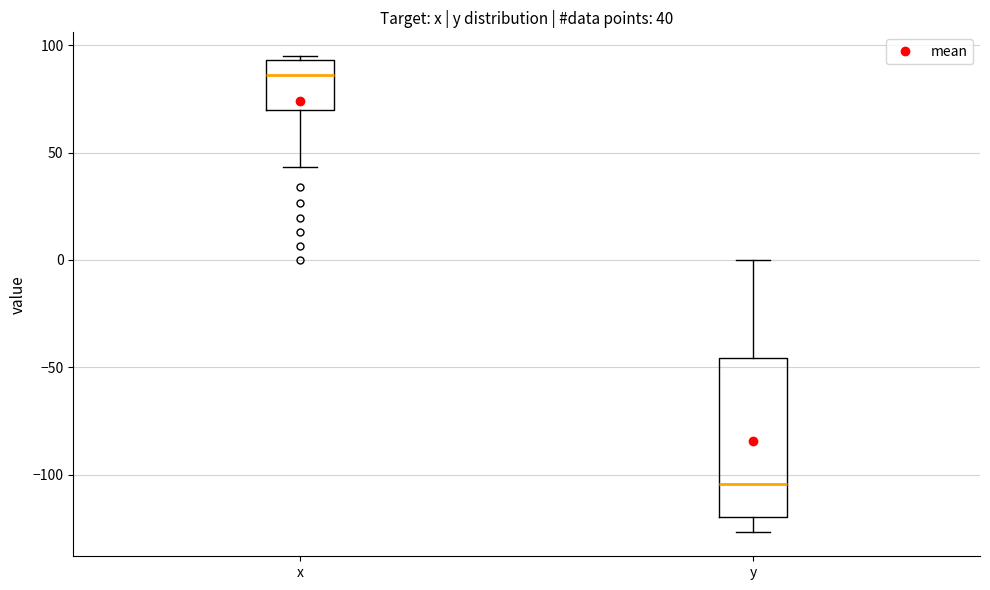

Comparing the boxes themselves (not the whiskers), which one is the tallest?

y